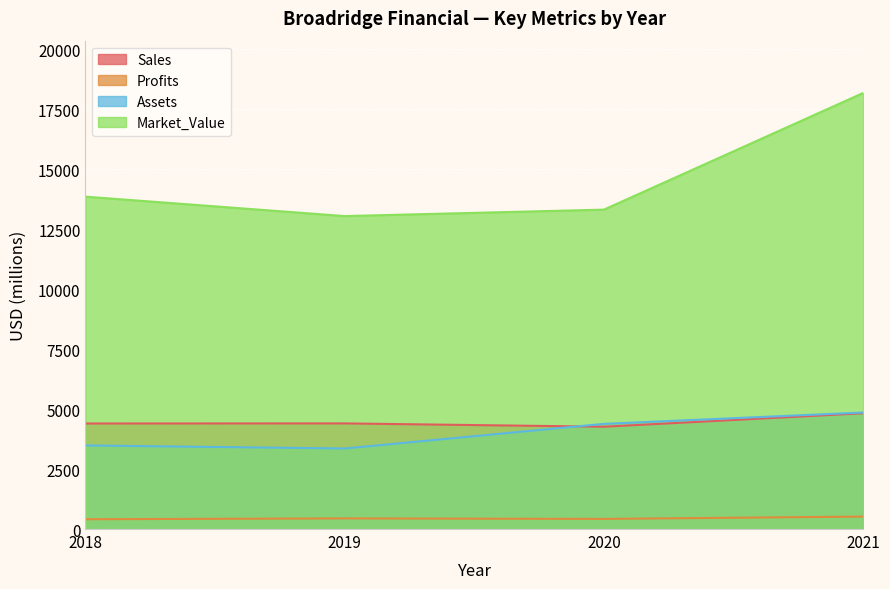

The Market_Value series shows 30875.6 at 2021. True or false?

False